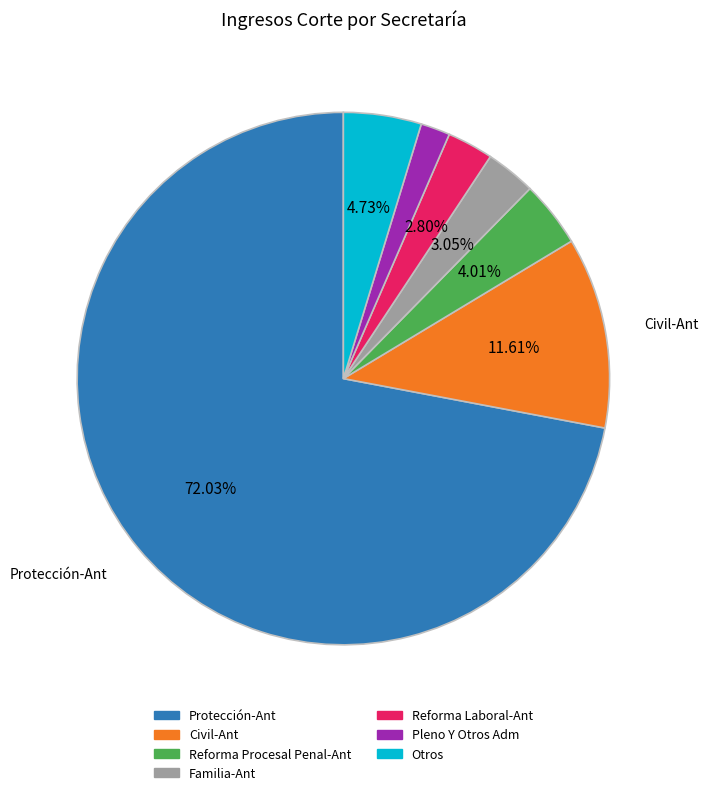

Is there any slice that represents more than half of the pie?

Yes